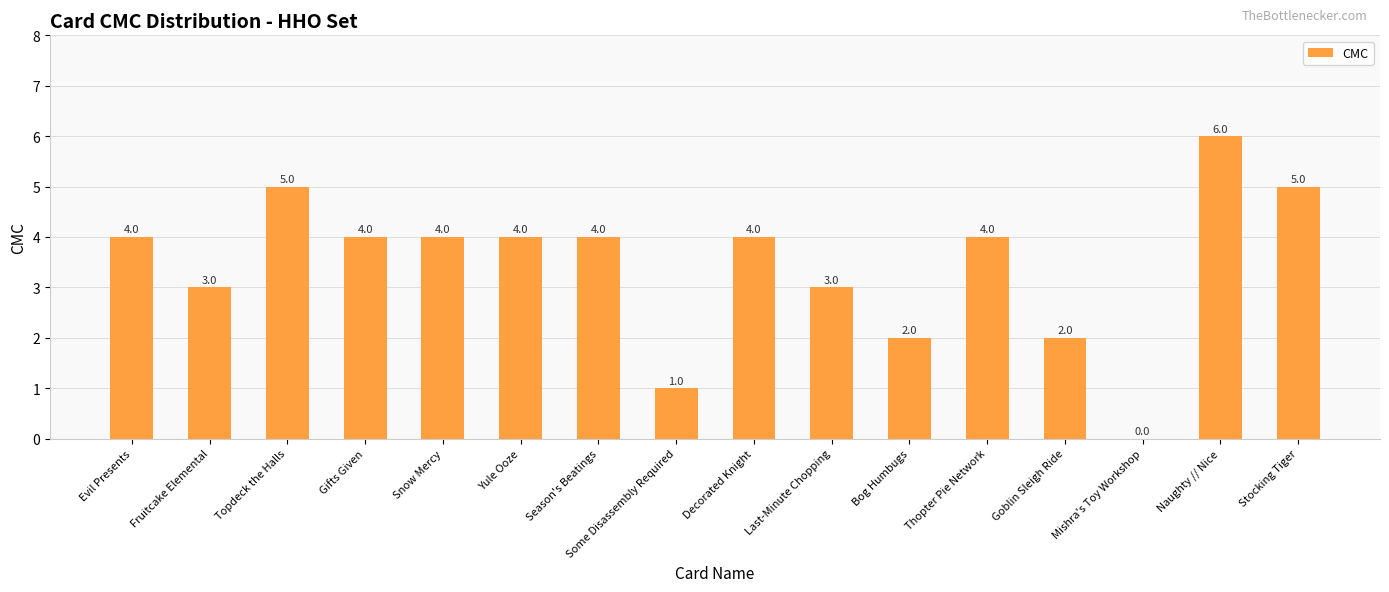

At which category does the chart reach its peak across all series?

Naughty // Nice